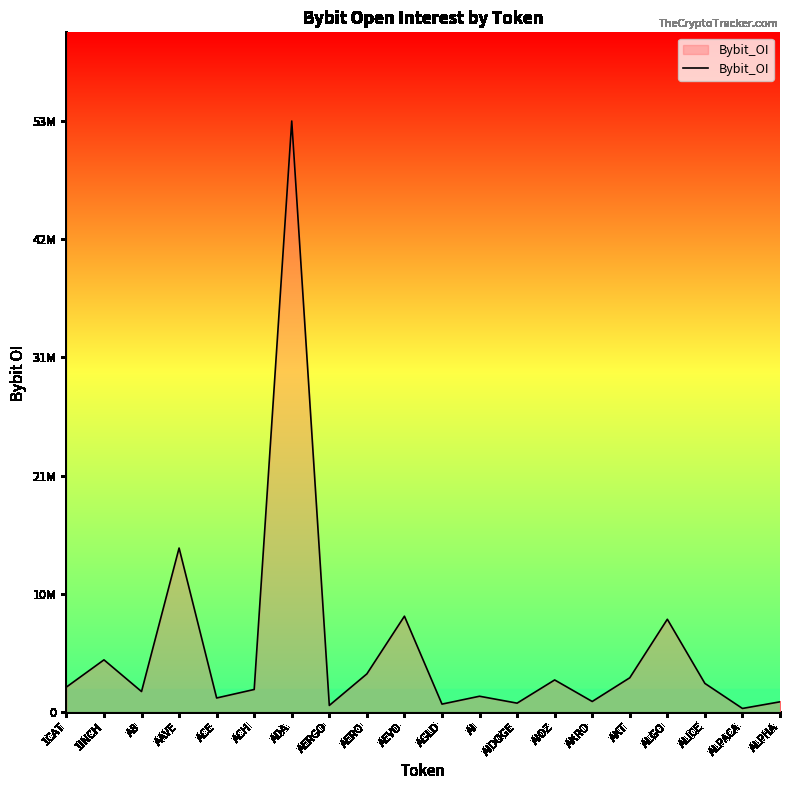

Does the chart display data point markers on the line(s)?

No